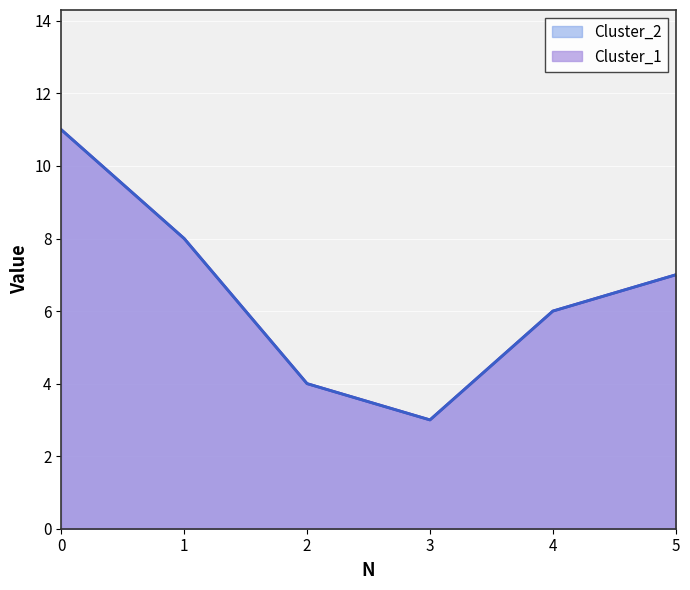

What is the value of the Cluster_1 point at the 5th from the left?

6